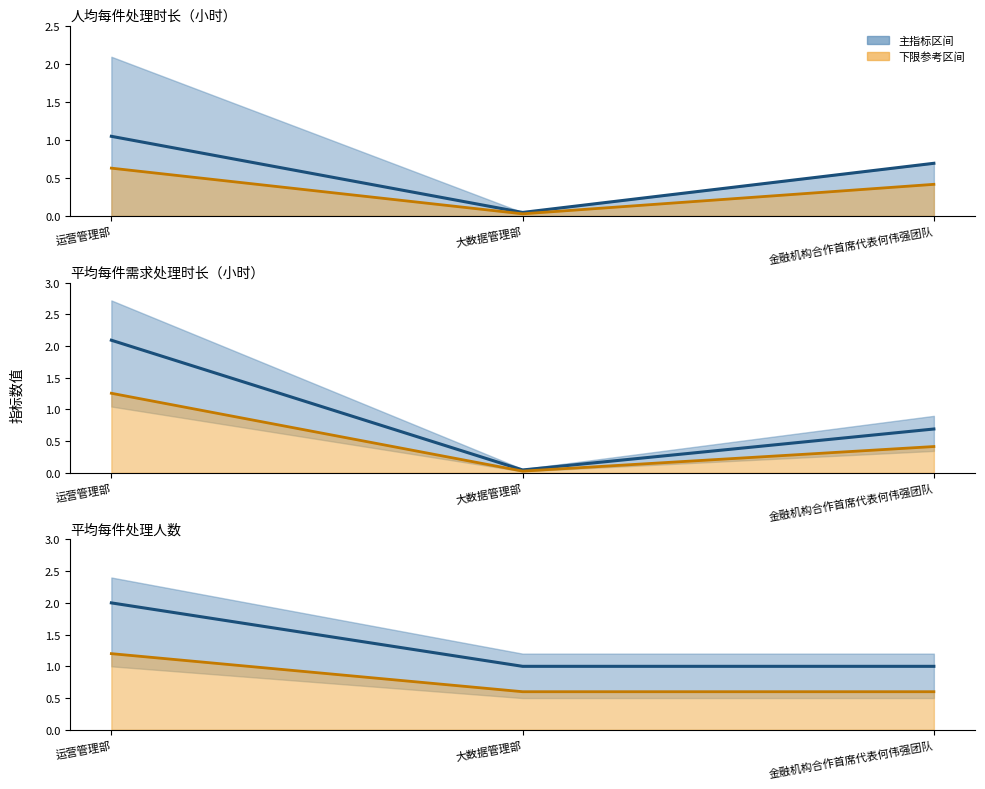

At how many categories does at least one series exceed 1?

1